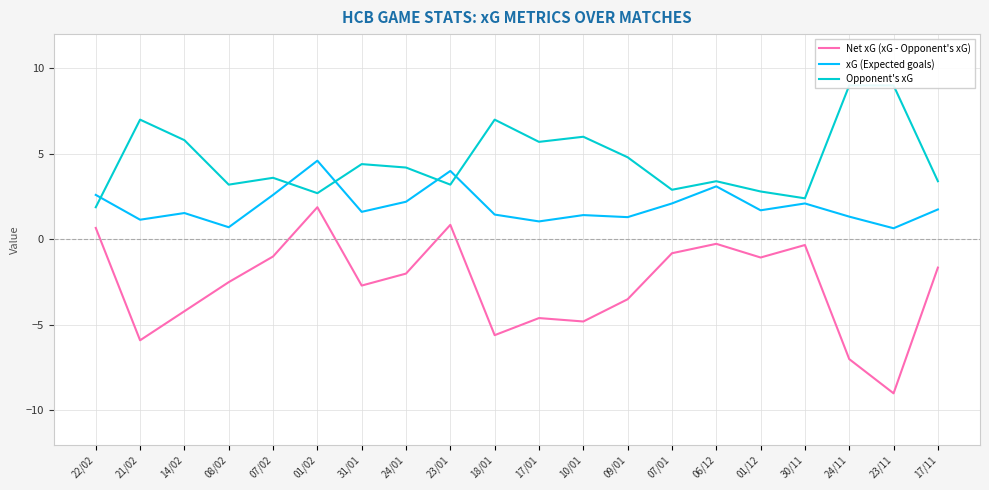

The xG (Expected goals) series shows 2.1 at 30/11. True or false?

True